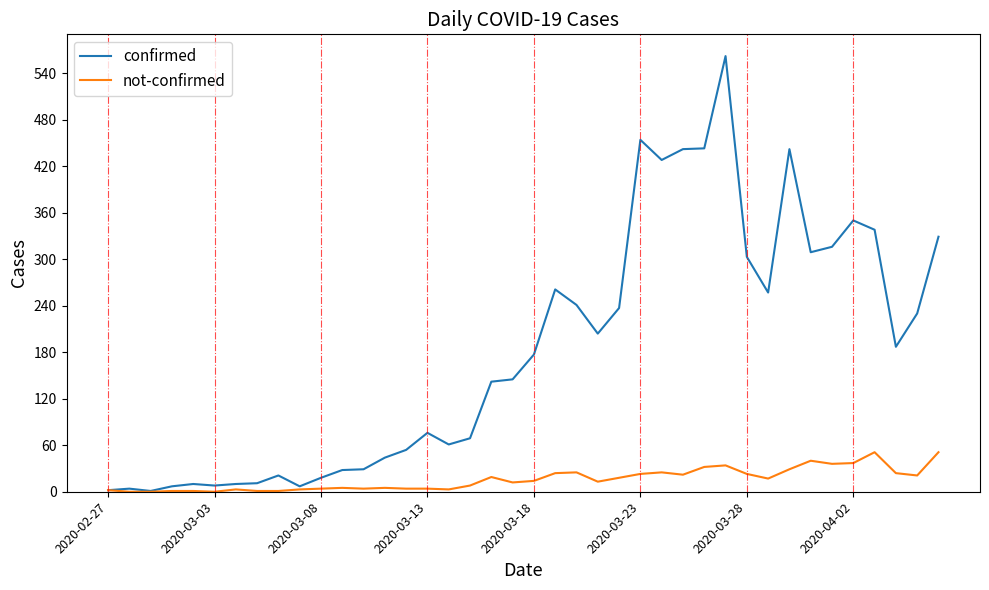

Which series has the widest spread of values?

confirmed